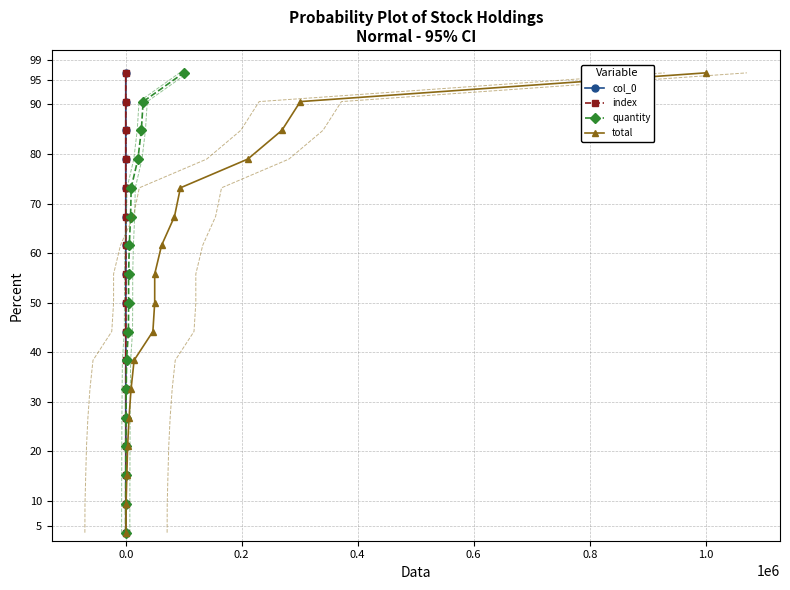

What is the sum of all col_0 values?

850.0